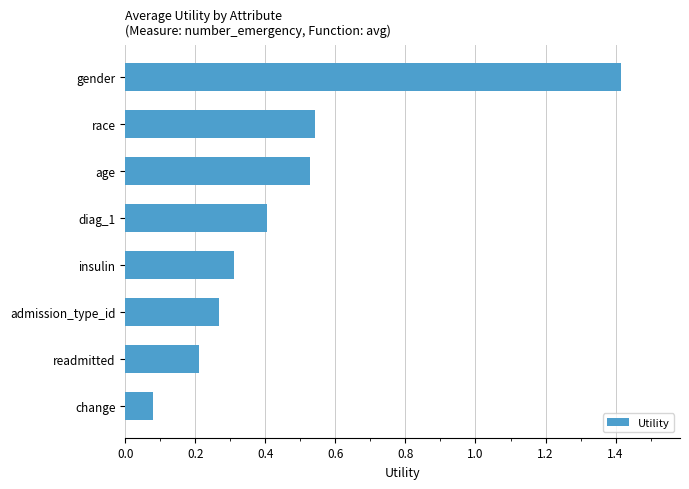

What is the sum of all values?

3.8